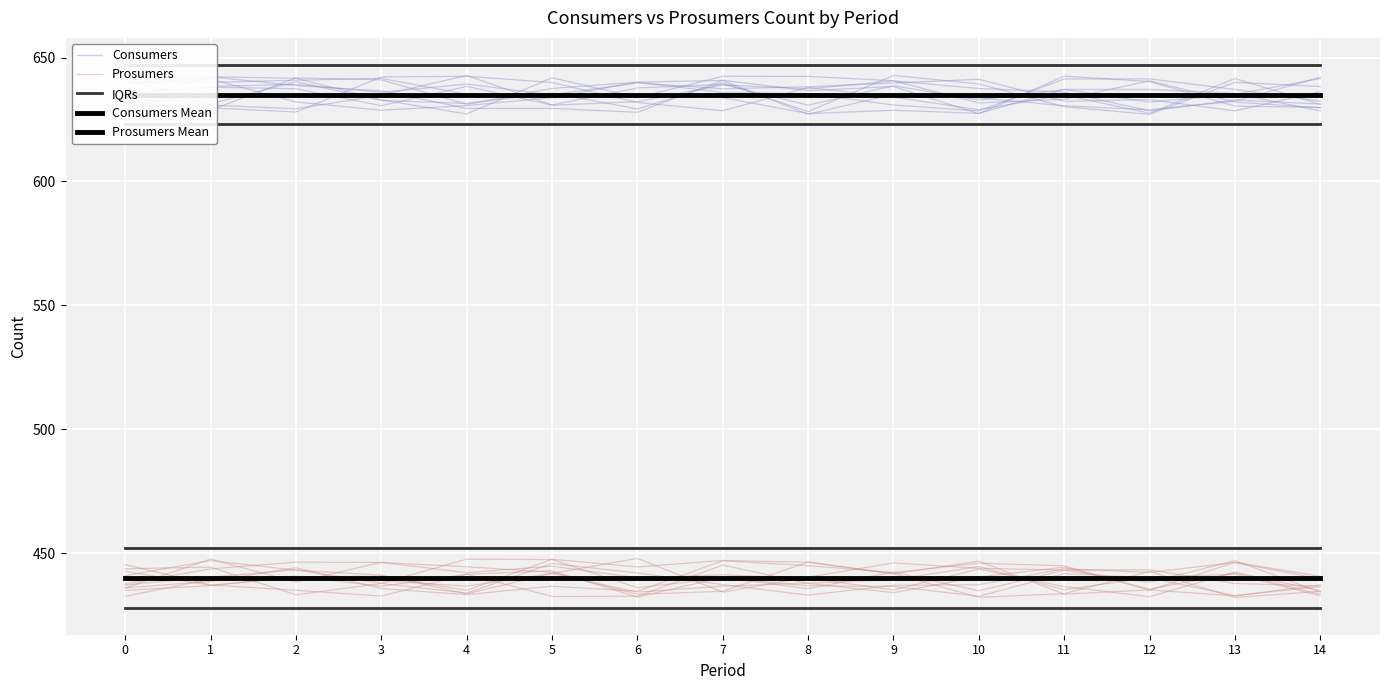

Read the Consumers value at 1.

642.2